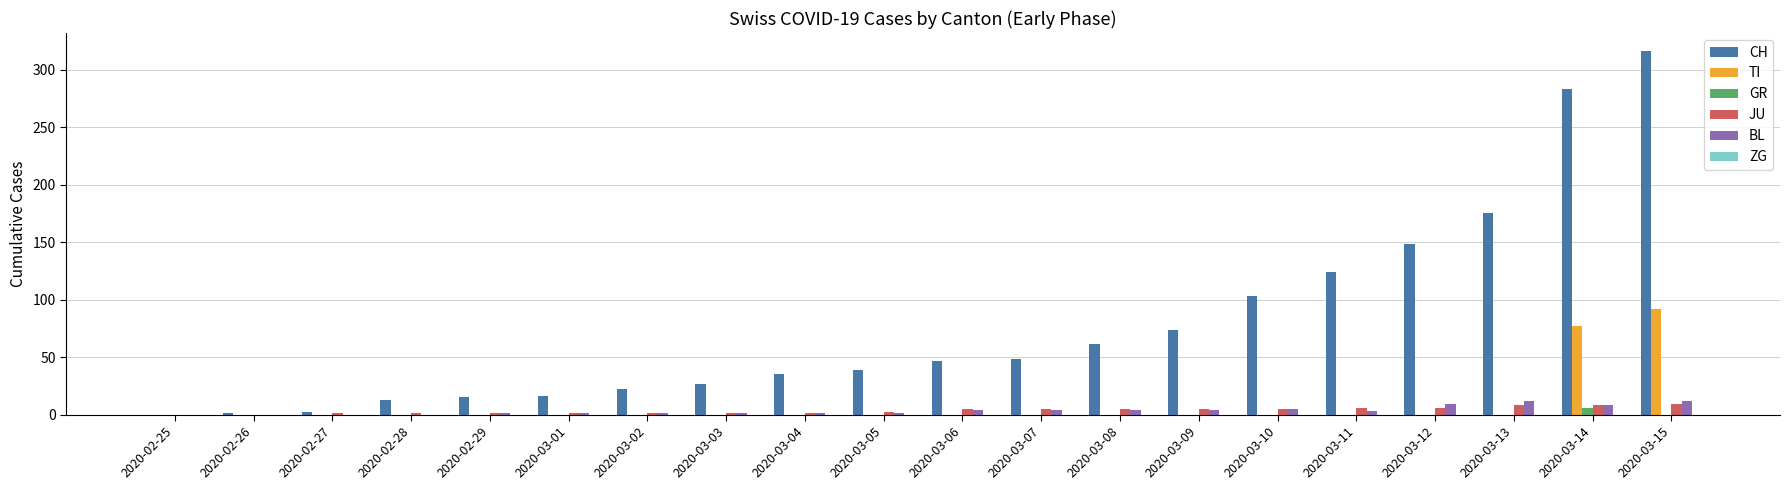

The value of BL at 2020-03-10 is 5. True or false?

True